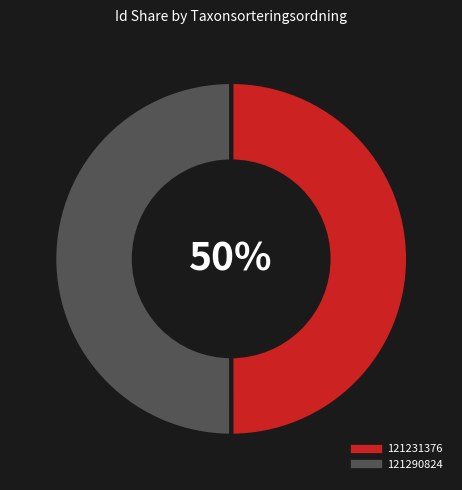

Is the sum of 121290824 and 121231376 greater than half?

Yes